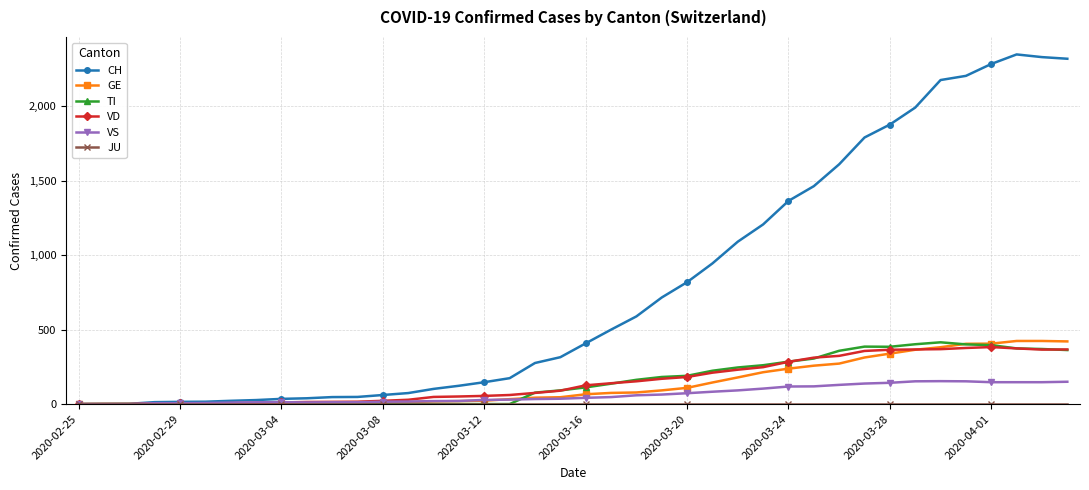

Which series has the largest total across all categories?

CH